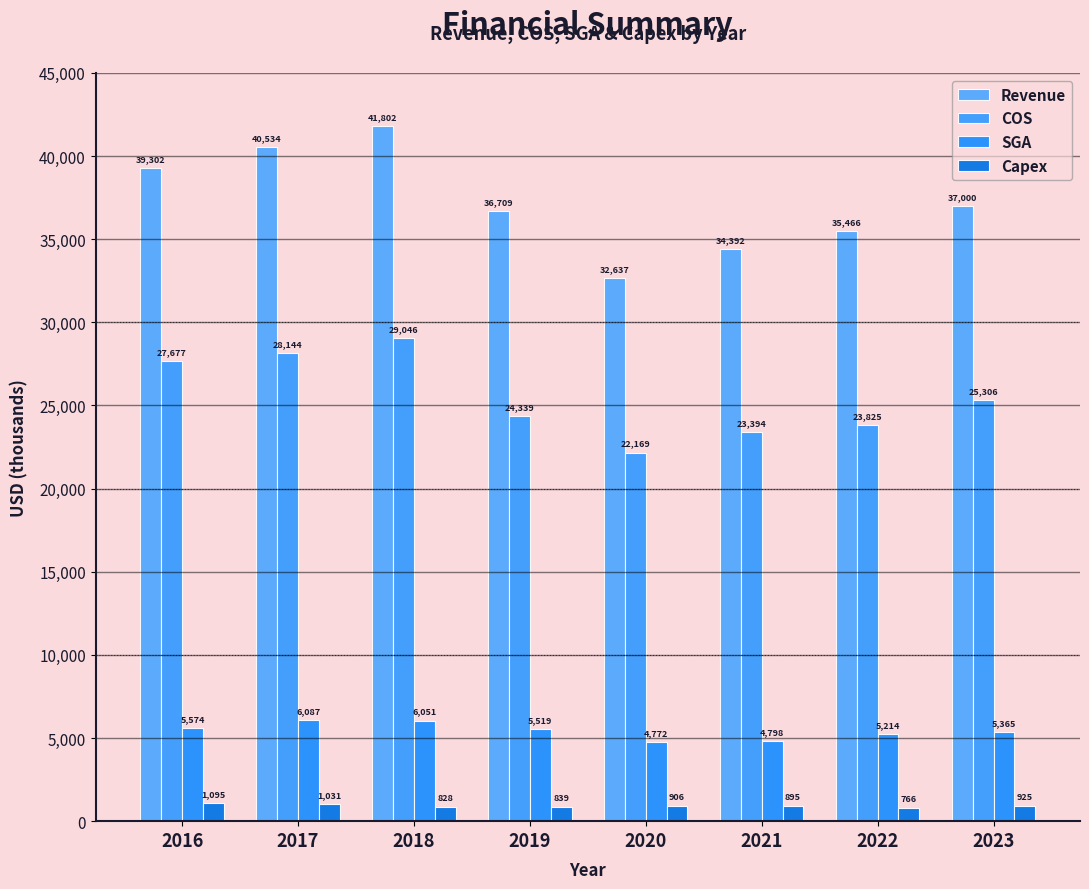

What is the sum of all Revenue values?

297842